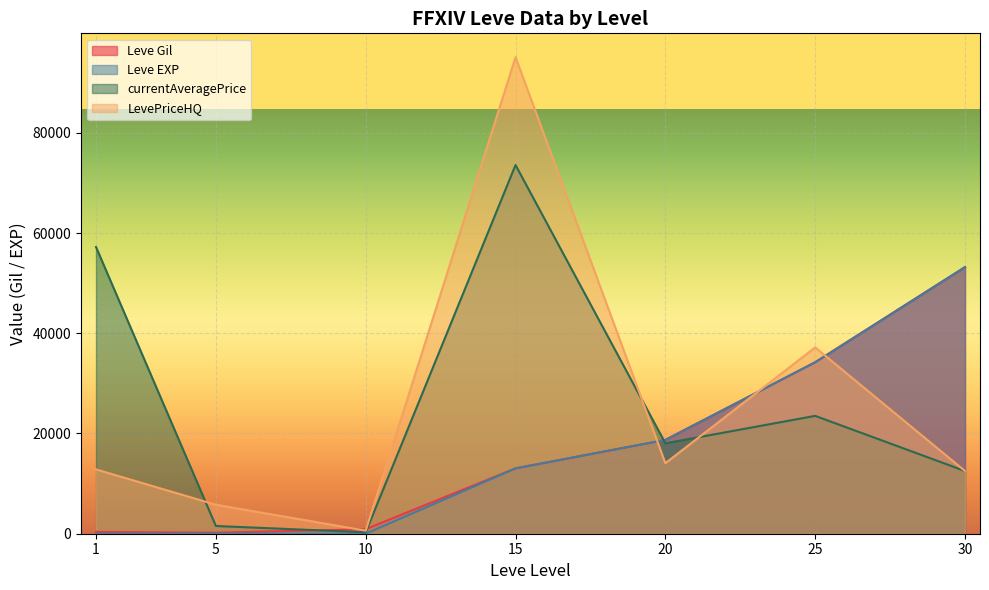

The value of Leve EXP at 20 is 32658.7. True or false?

False